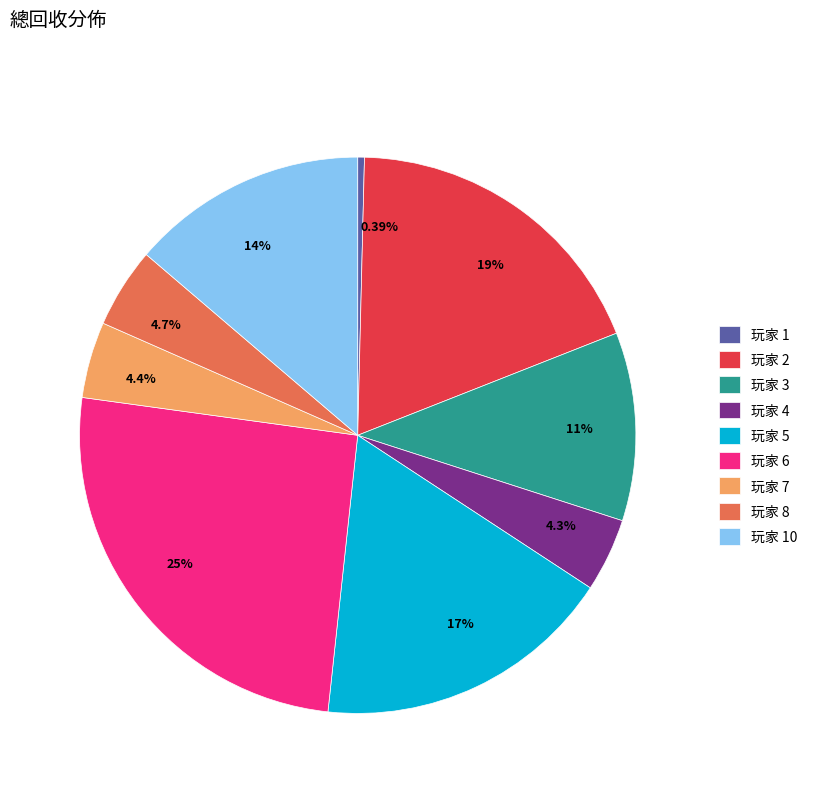

What is the ratio of the value at 4.3% to the value at 4.4%?

1.0